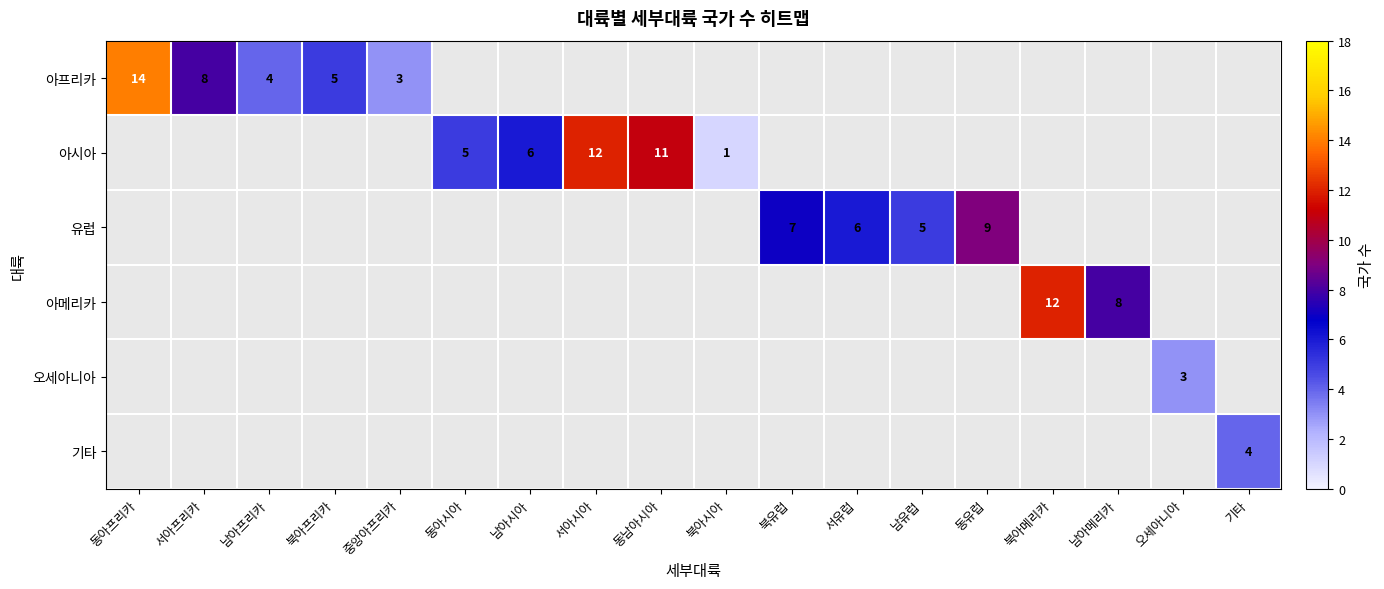

The value of 유럽 at 남유럽 is 5. True or false?

True